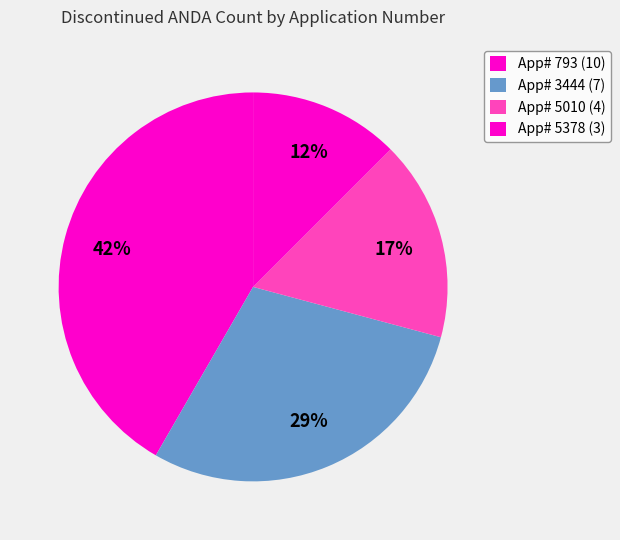

Count the number of slices in the pie.

4